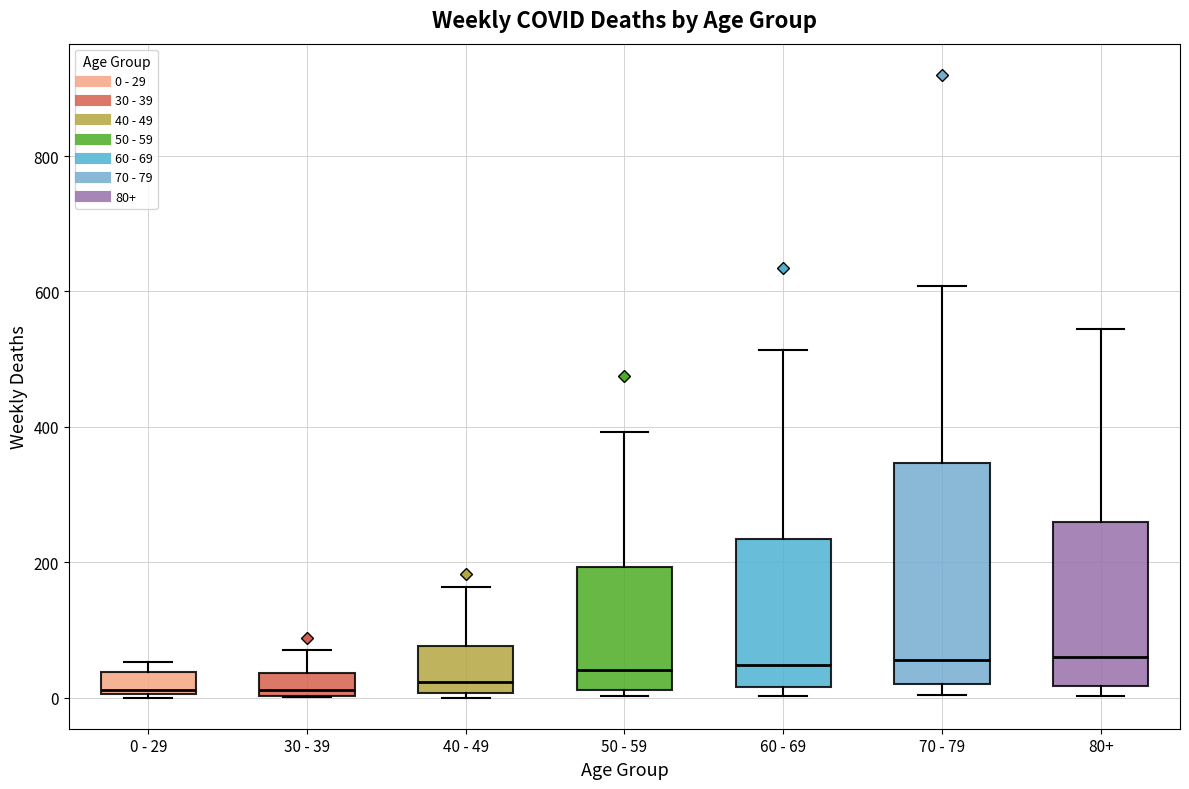

Reading left to right, transcribe this box plot: for each box, give where its median line is, the range the box spans, and where its two whiskers end, as read against the y-axis. The values are not printed on the chart, so give them approximately, as read against the axis.

0 - 29: median 20, box 0 to 40, whiskers 0 to 60
30 - 39: median 20, box 0 to 40, whiskers 0 to 80
40 - 49: median 20, box 0 to 80, whiskers 0 (just below the box's lower edge) to 160
50 - 59: median 40, box 20 to 200, whiskers 0 to 400
60 - 69: median 40, box 20 to 240, whiskers 0 to 520
70 - 79: median 60, box 20 to 340, whiskers 0 to 600
80+: median 60, box 20 to 260, whiskers 0 to 540